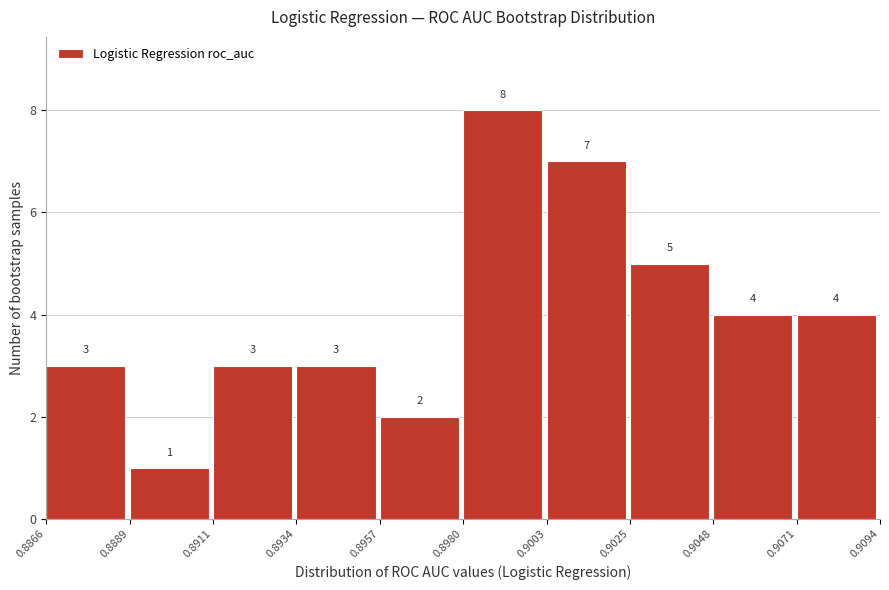

Reading left to right, list every bar in this chart as the range it spans on the x-axis followed by its height.

0.8866 to 0.8889: 3
0.8889 to 0.8911: 1
0.8911 to 0.8934: 3
0.8934 to 0.8957: 3
0.8957 to 0.8980: 2
0.8980 to 0.9003: 8
0.9003 to 0.9025: 7
0.9025 to 0.9048: 5
0.9048 to 0.9071: 4
0.9071 to 0.9094: 4